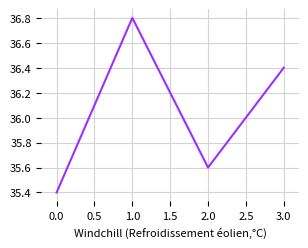

Which label corresponds to the smallest value in the chart?

0.0